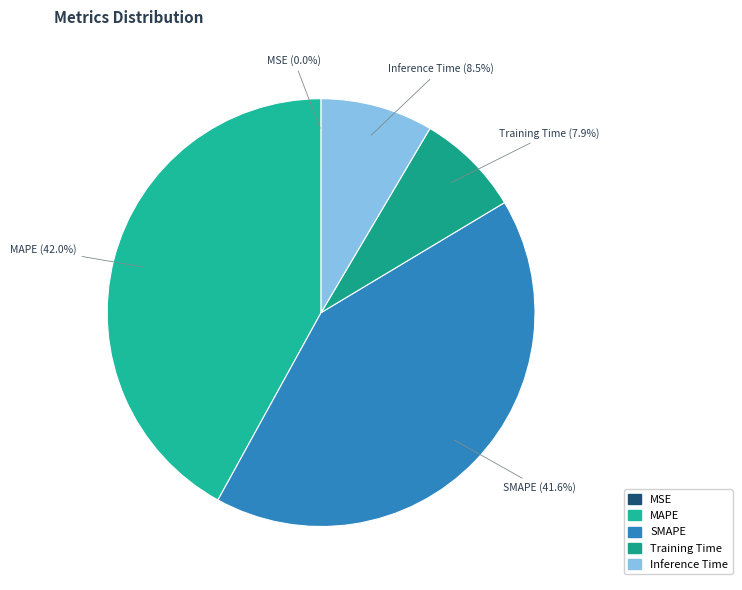

Is it true that SMAPE is 36% of the pie?

False